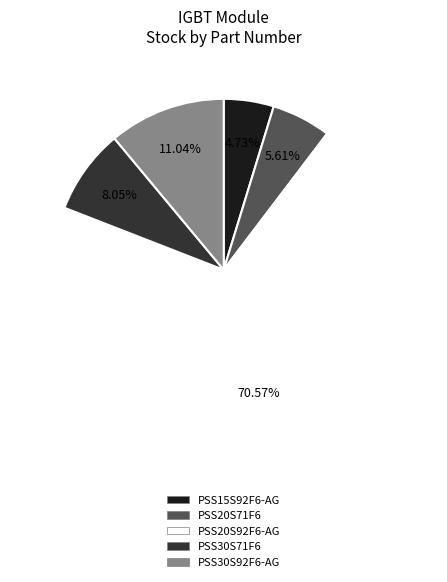

Count the number of slices in the pie.

5